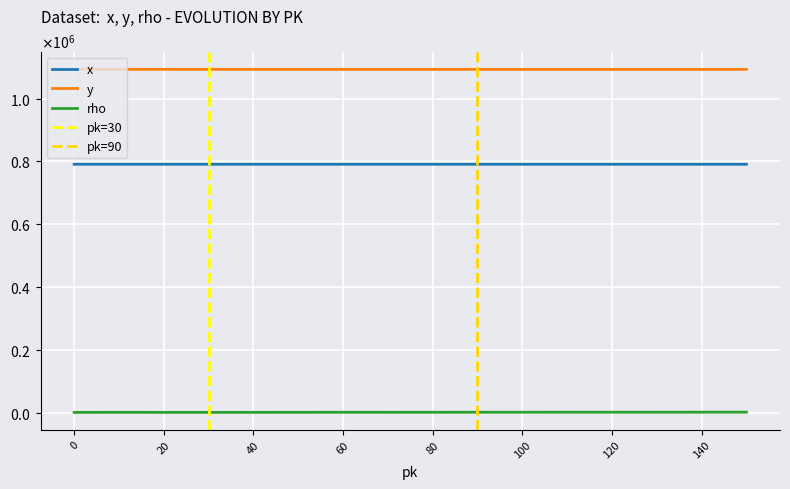

How many values in the x series exceed 790824?

7